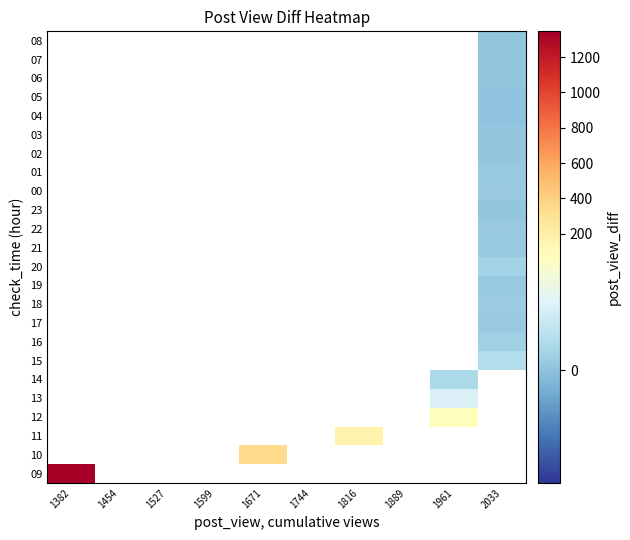

Between 1889 and 1599, which is larger?

1599